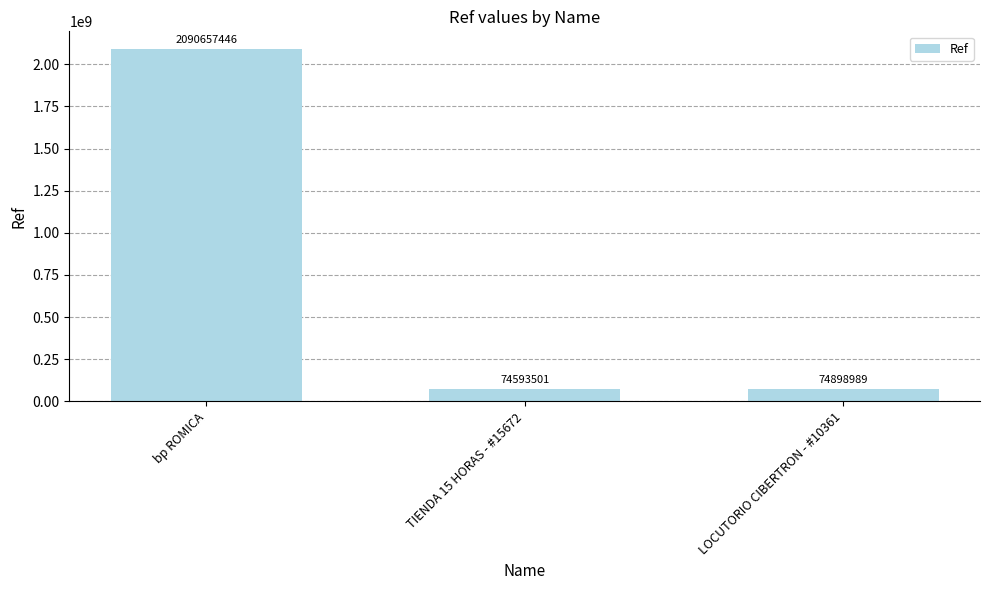

Reading left to right, list all the values displayed in this chart.

bp ROMICA=2090657446	TIENDA 15 HORAS - #15672=74593501	LOCUTORIO CIBERTRON - #10361=74898989